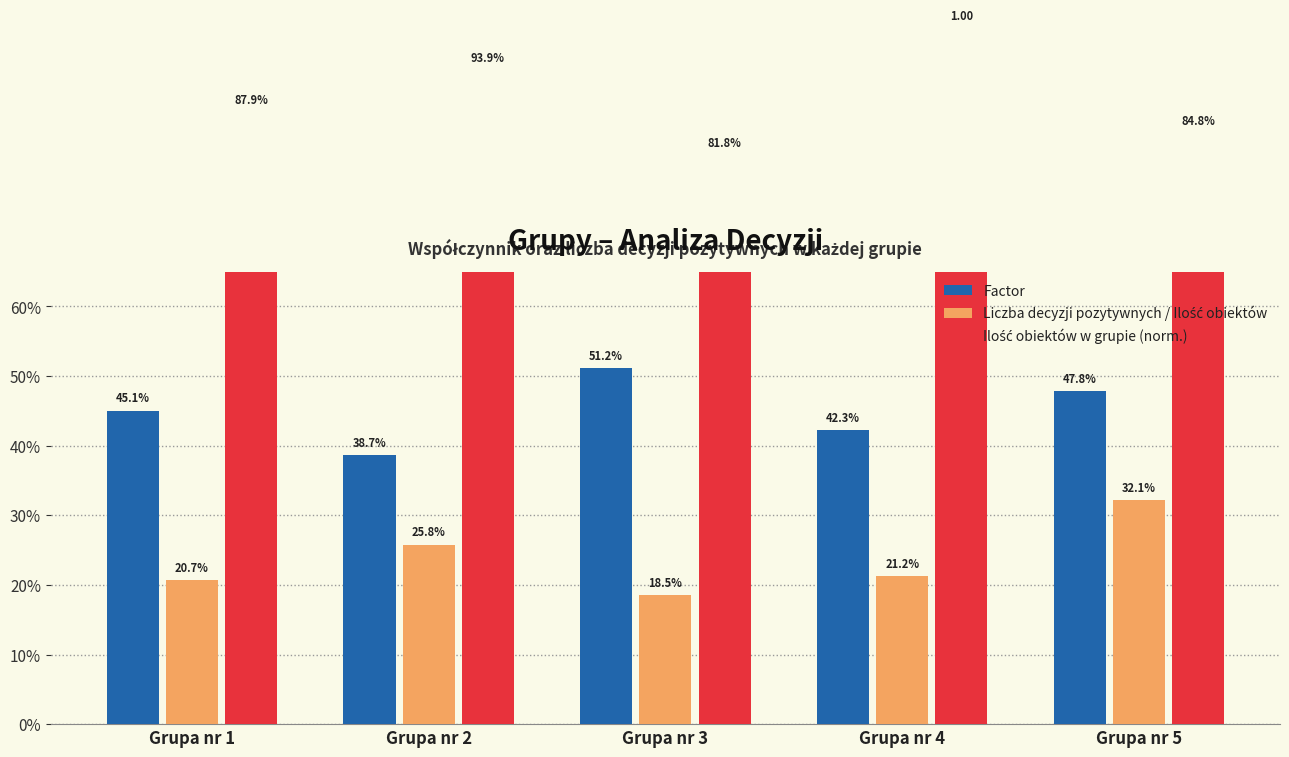

Which series has the largest total across all categories?

Ilość obiektów w grupie (norm.)